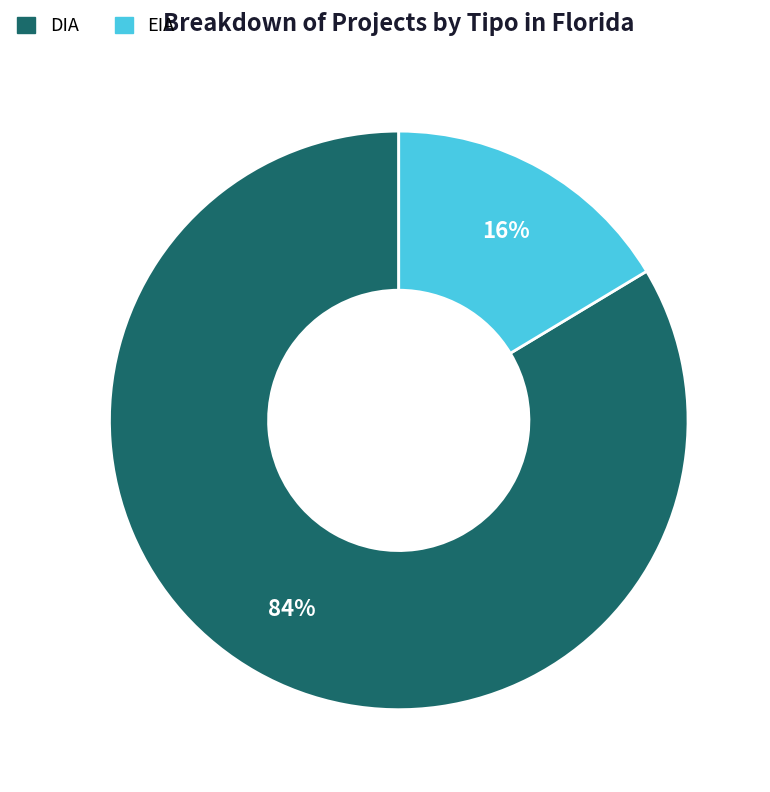

The DIA slice represents 84% of the pie. True or false?

True